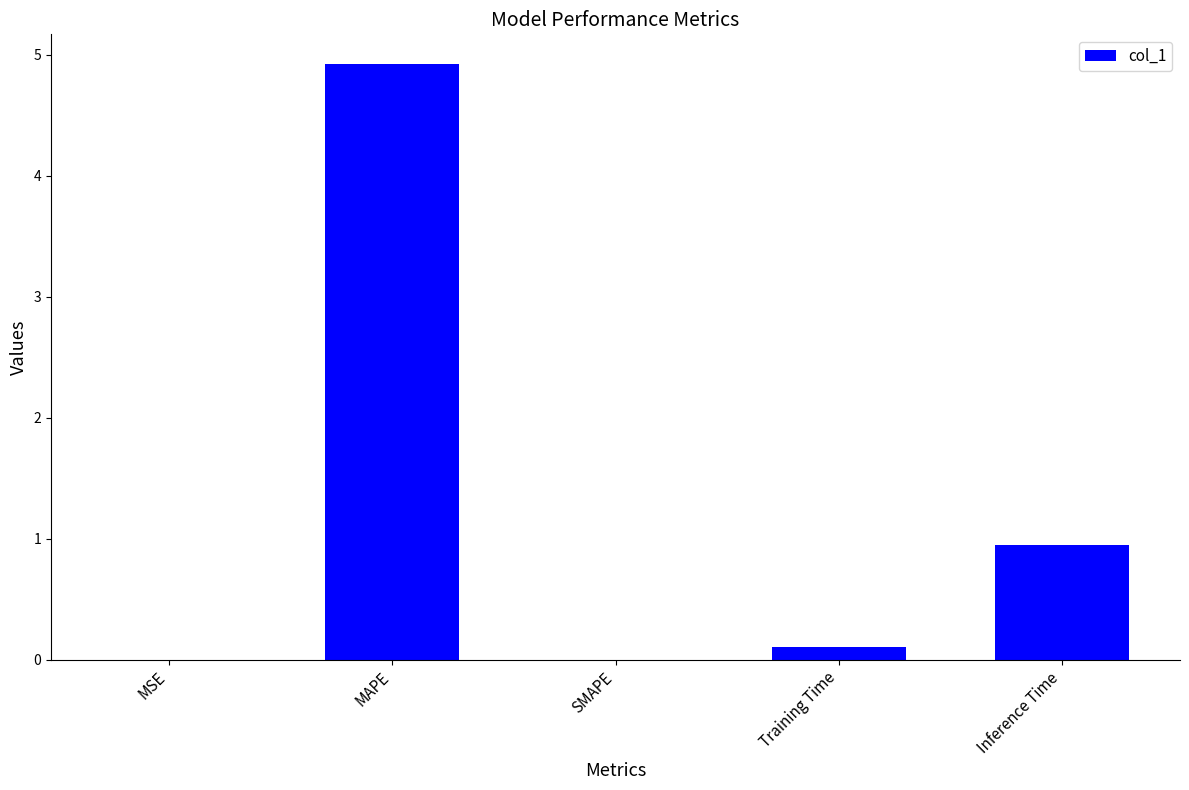

True or false: the data shows 6.4 at MAPE.

False